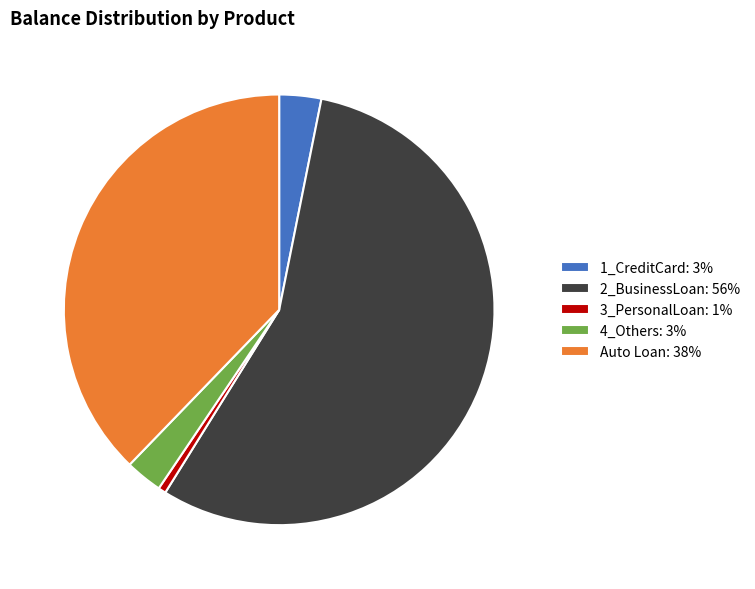

What is the largest slice in the pie chart?

2_BusinessLoan